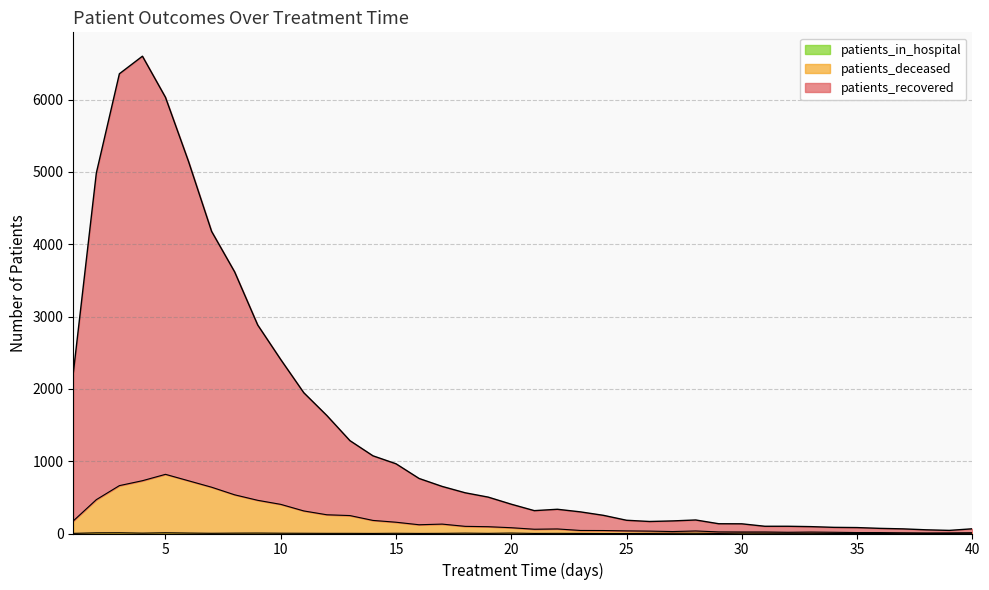

Where does the patients_recovered series first go above 405?

1